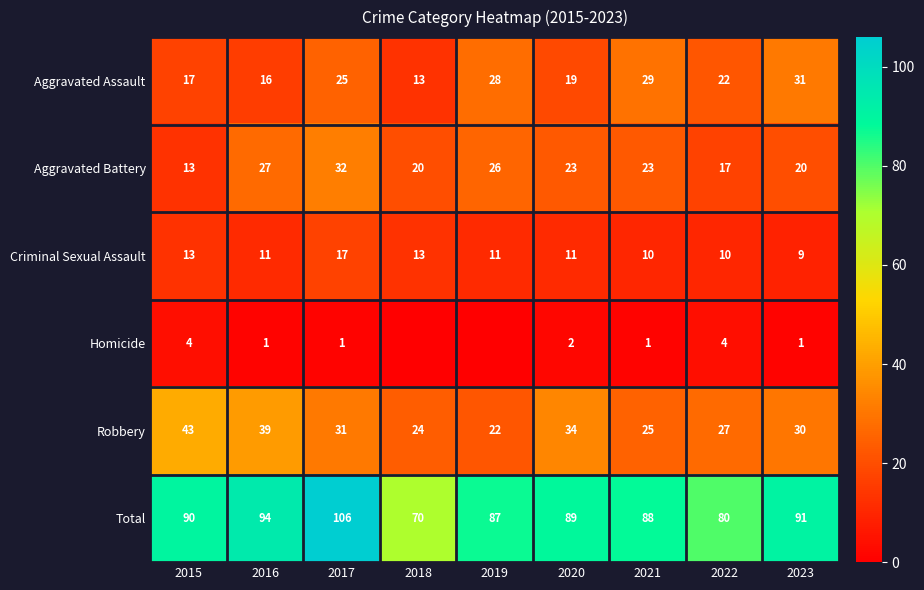

Count the number of data series in this chart.

6